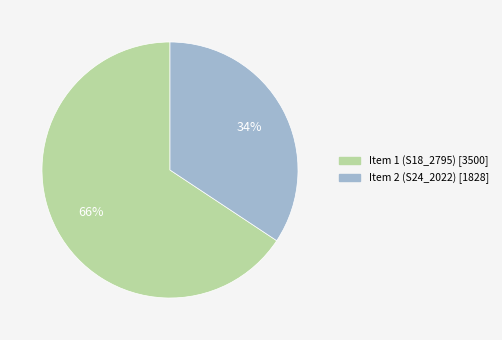

To the nearest percent, what is the average slice percentage?

50%